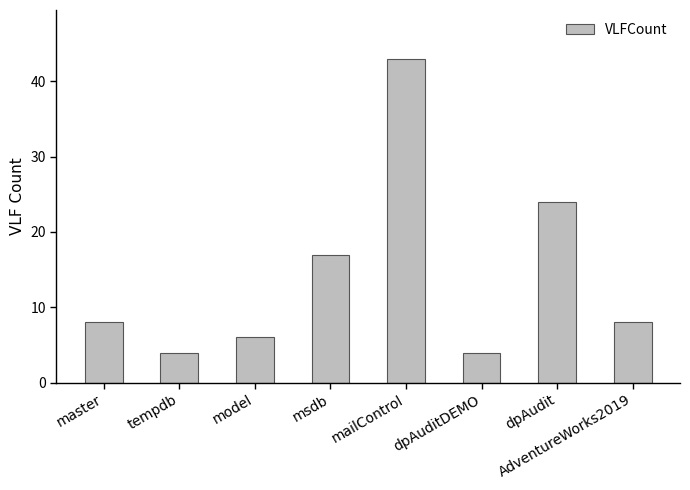

What is the change in value from msdb to dpAudit?

+7